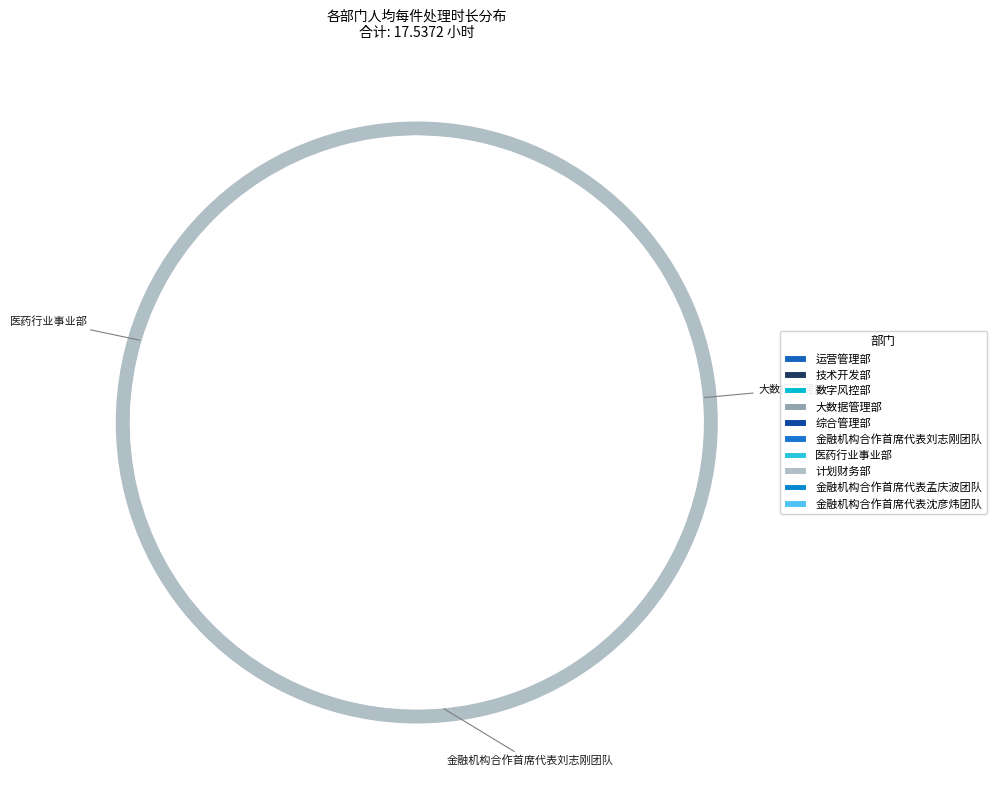

Is there any slice that represents more than half of the pie?

No